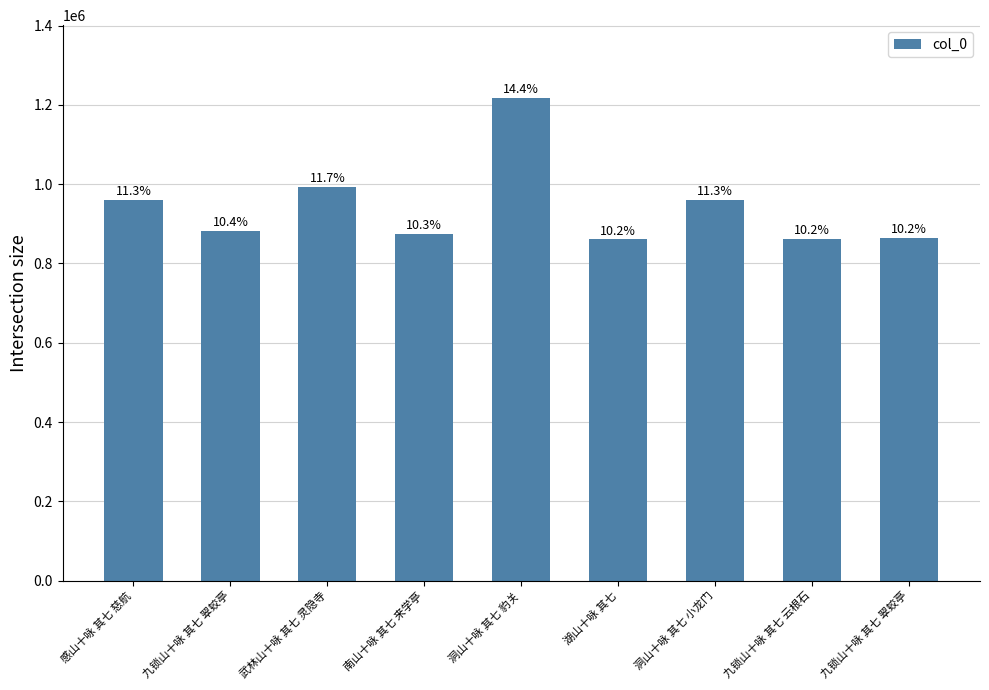

Approximately how many times larger is the value at 九锁山十咏 其七 翠蛟亭 compared to 九锁山十咏 其七 云根石?

1.0